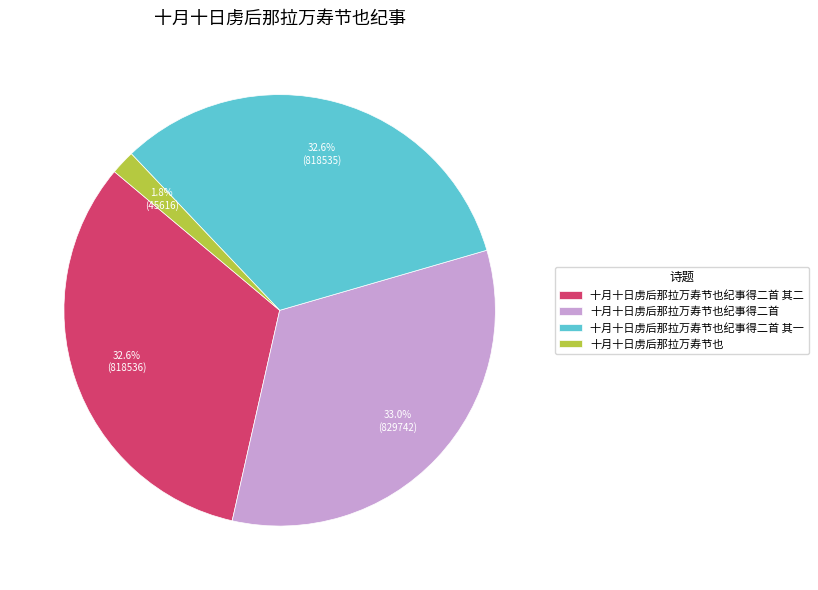

To the nearest percent, what is the average slice percentage?

25%